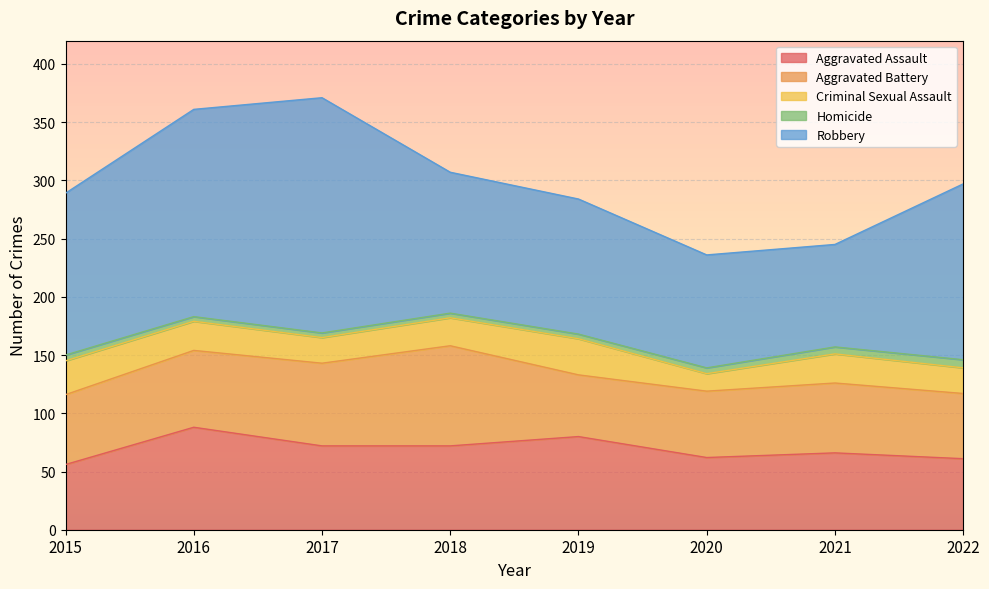

True or false: Homicide has more than 0 interior local peaks.

False